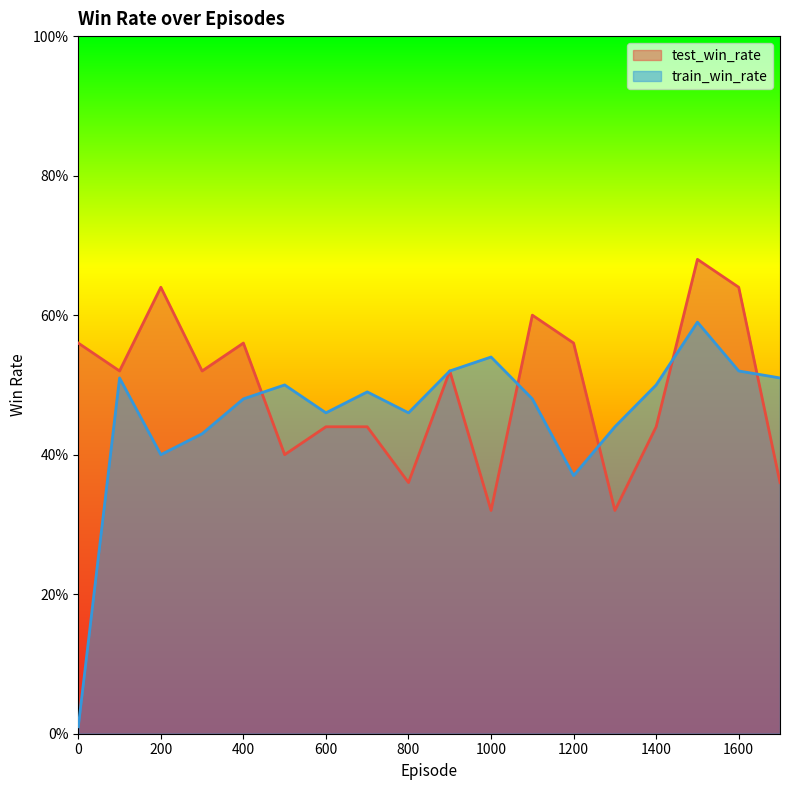

True or false: test_win_rate has more than 0 points higher than both neighbors.

True